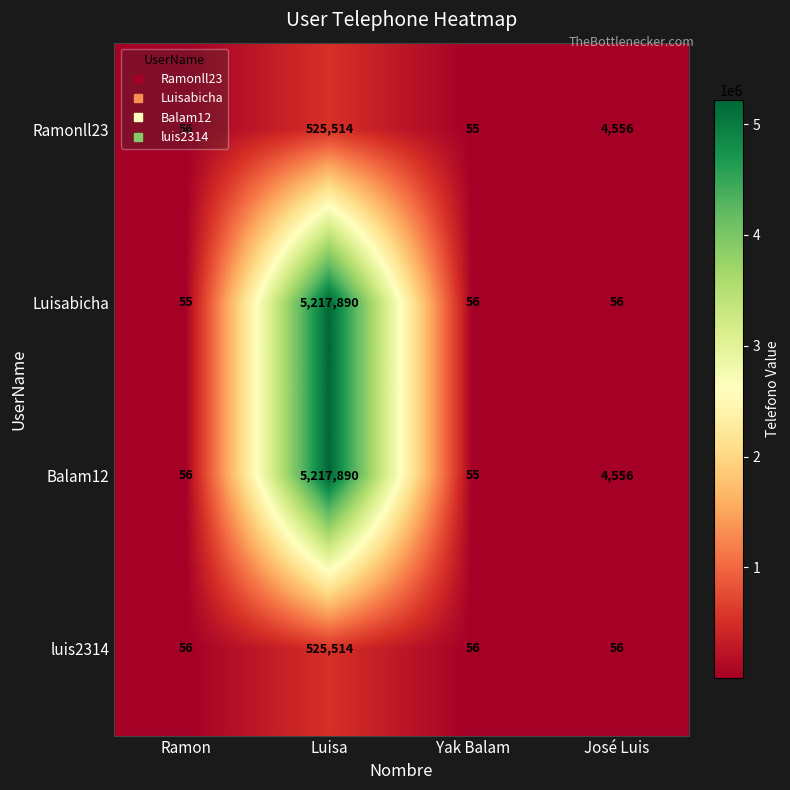

What value does the Ramonll23 series have at José Luis, to the nearest 50?

4550